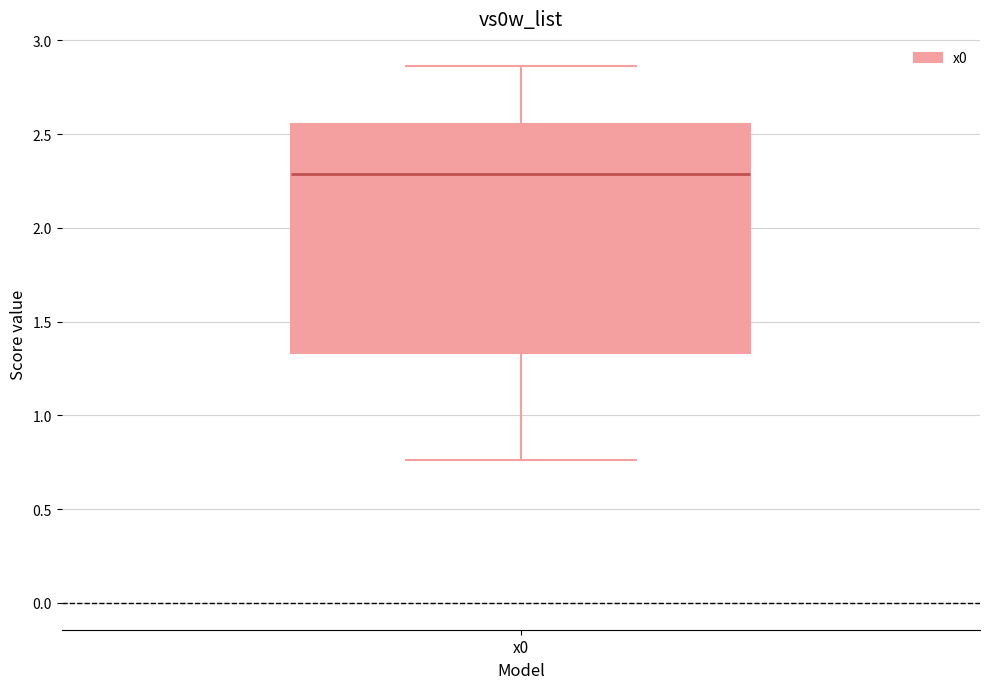

Transcribe this box plot: give where the median line is, the range the box spans, and where the two whiskers end, as read against the y-axis. The values are not printed on the chart, so give them approximately, as read against the axis.

median 2.30, box 1.35 to 2.55, whiskers 0.75 to 2.85